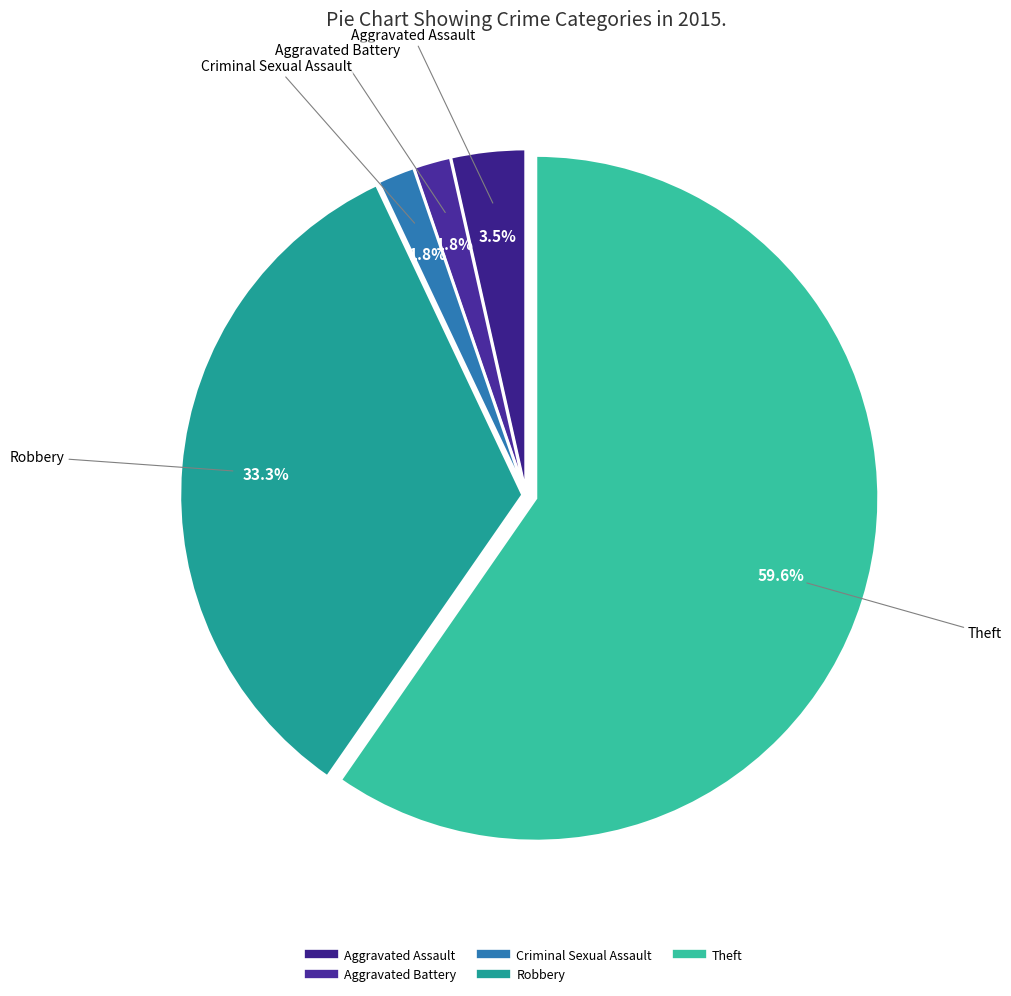

Which has a higher value, Aggravated Assault or Criminal Sexual Assault?

Aggravated Assault